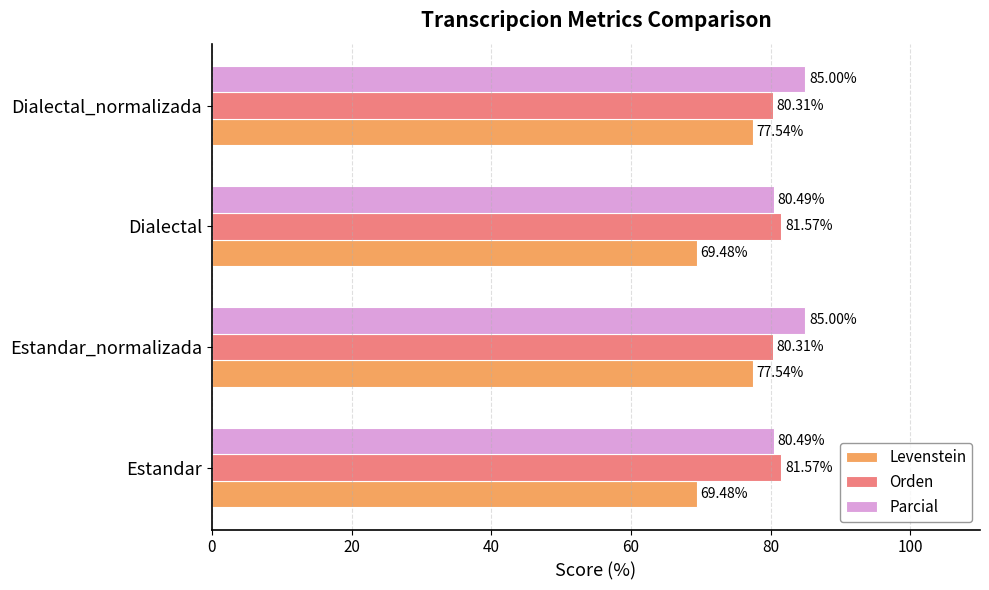

How many data points in Orden are above 81?

2